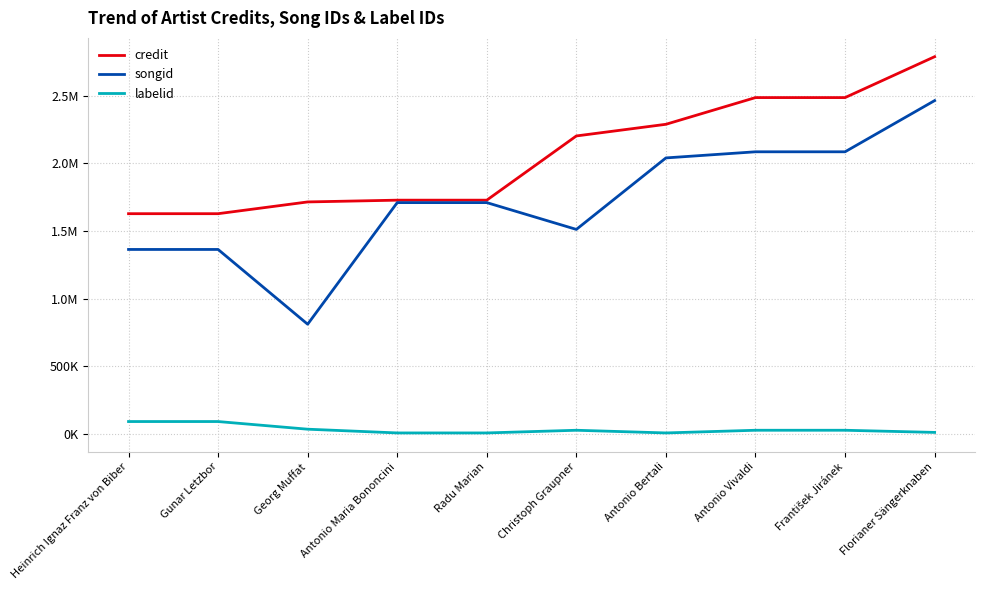

What is the difference between the maximum and minimum values in the labelid series?

84324